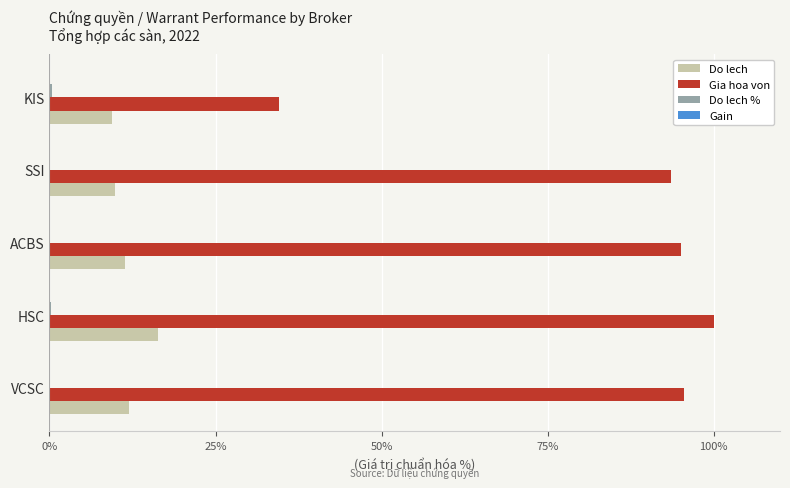

How many categories are shown in the chart?

5